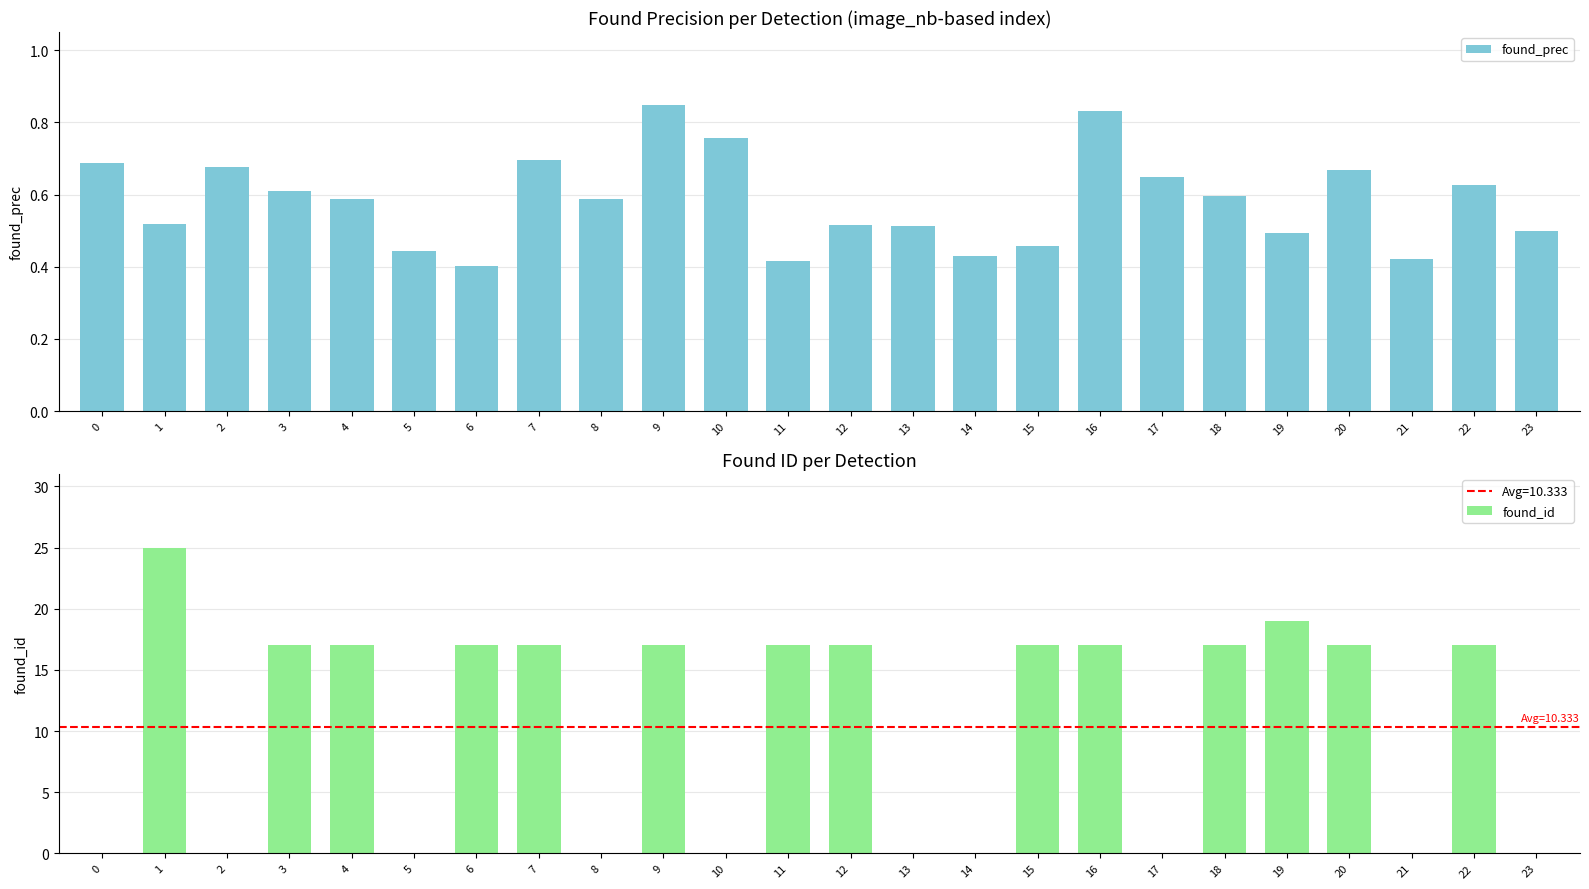

Where does the found_id series first go above 17?

1